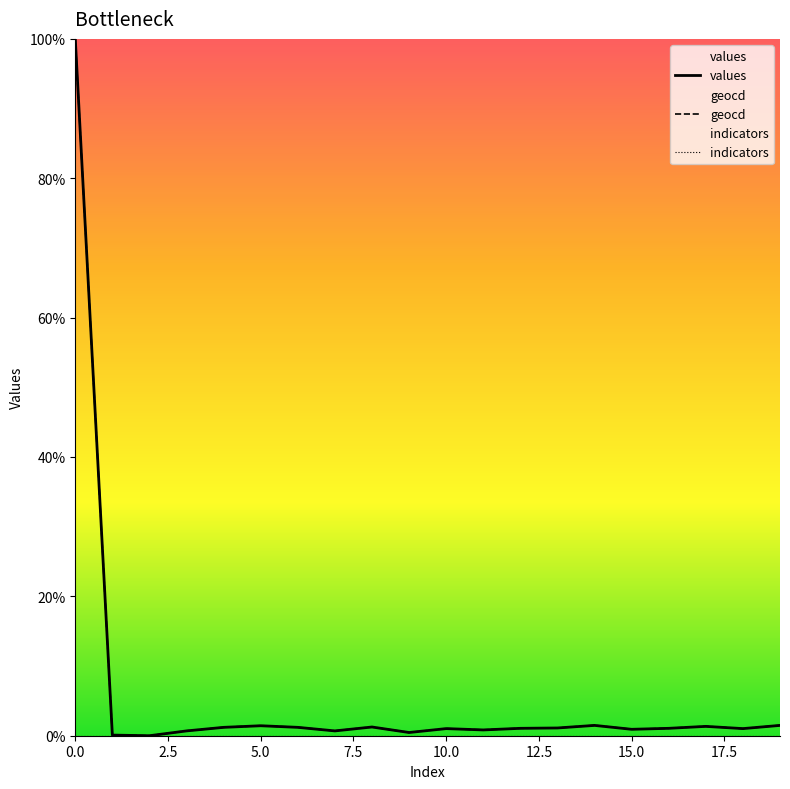

True or false: indicators has more than 2 points higher than both neighbors.

False